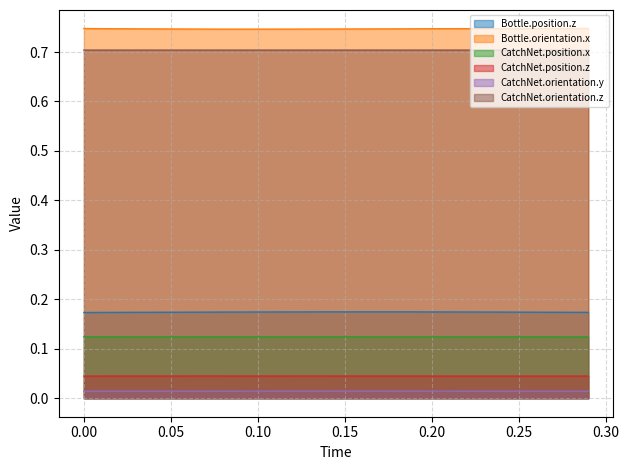

Reading left to right, list all the values displayed in this chart.

Bottle.position.z: 0.2	0.2	0.2	0.2	0.2	0.2	0.2	0.2	0.2	0.2	0.2	0.2	0.2	0.2	0.2	0.2	0.2	0.2	0.2	0.2	0.2	0.2	0.2	0.2	0.2	0.2	0.2	0.2	0.2	0.2
Bottle.orientation.x: 0.7	0.7	0.7	0.7	0.7	0.7	0.7	0.7	0.7	0.7	0.7	0.7	0.7	0.7	0.7	0.7	0.7	0.7	0.7	0.7	0.7	0.7	0.7	0.7	0.7	0.7	0.7	0.7	0.7	0.7
CatchNet.position.x: 0.1	0.1	0.1	0.1	0.1	0.1	0.1	0.1	0.1	0.1	0.1	0.1	0.1	0.1	0.1	0.1	0.1	0.1	0.1	0.1	0.1	0.1	0.1	0.1	0.1	0.1	0.1	0.1	0.1	0.1
CatchNet.position.z: 0.0	0.0	0.0	0.0	0.0	0.0	0.0	0.0	0.0	0.0	0.0	0.0	0.0	0.0	0.0	0.0	0.0	0.0	0.0	0.0	0.0	0.0	0.0	0.0	0.0	0.0	0.0	0.0	0.0	0.0
CatchNet.orientation.y: 0.0	0.0	0.0	0.0	0.0	0.0	0.0	0.0	0.0	0.0	0.0	0.0	0.0	0.0	0.0	0.0	0.0	0.0	0.0	0.0	0.0	0.0	0.0	0.0	0.0	0.0	0.0	0.0	0.0	0.0
CatchNet.orientation.z: 0.7	0.7	0.7	0.7	0.7	0.7	0.7	0.7	0.7	0.7	0.7	0.7	0.7	0.7	0.7	0.7	0.7	0.7	0.7	0.7	0.7	0.7	0.7	0.7	0.7	0.7	0.7	0.7	0.7	0.7